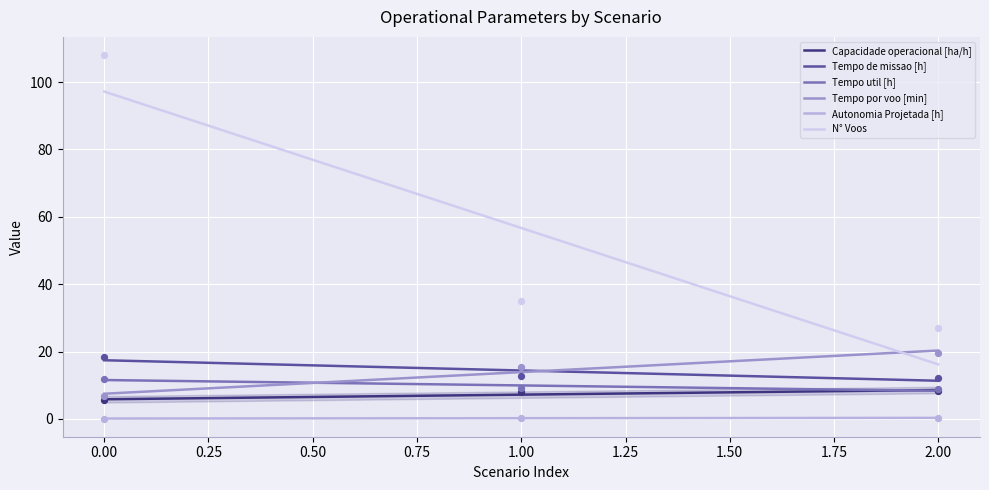

Which series contains the highest Y value?

N° Voos